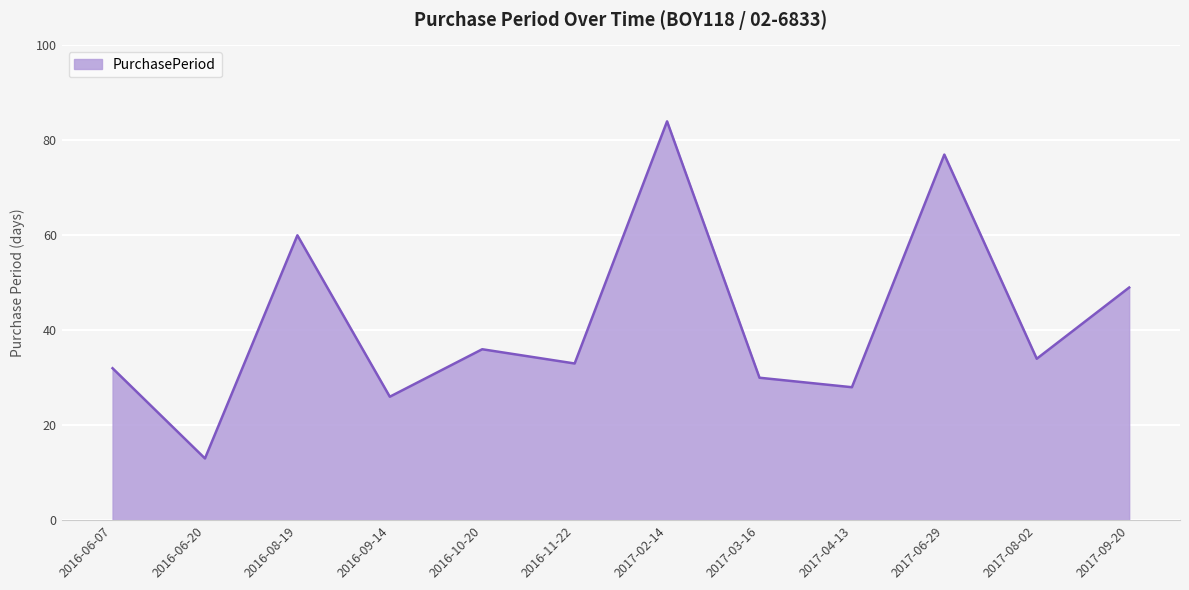

How many distinct data groups are displayed?

1